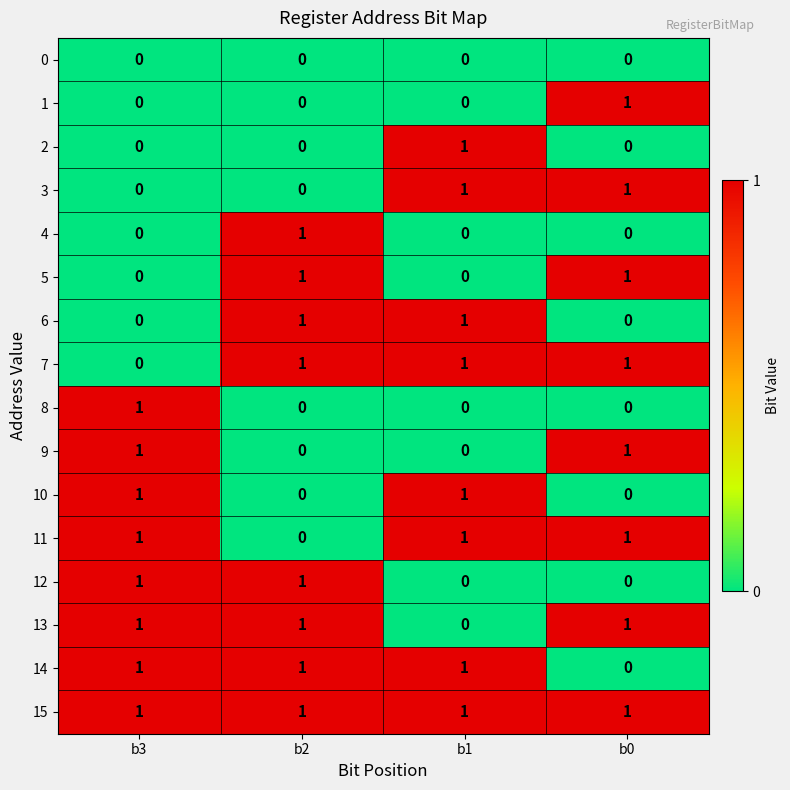

True or false: 3 has a value of 1 at b0.

True